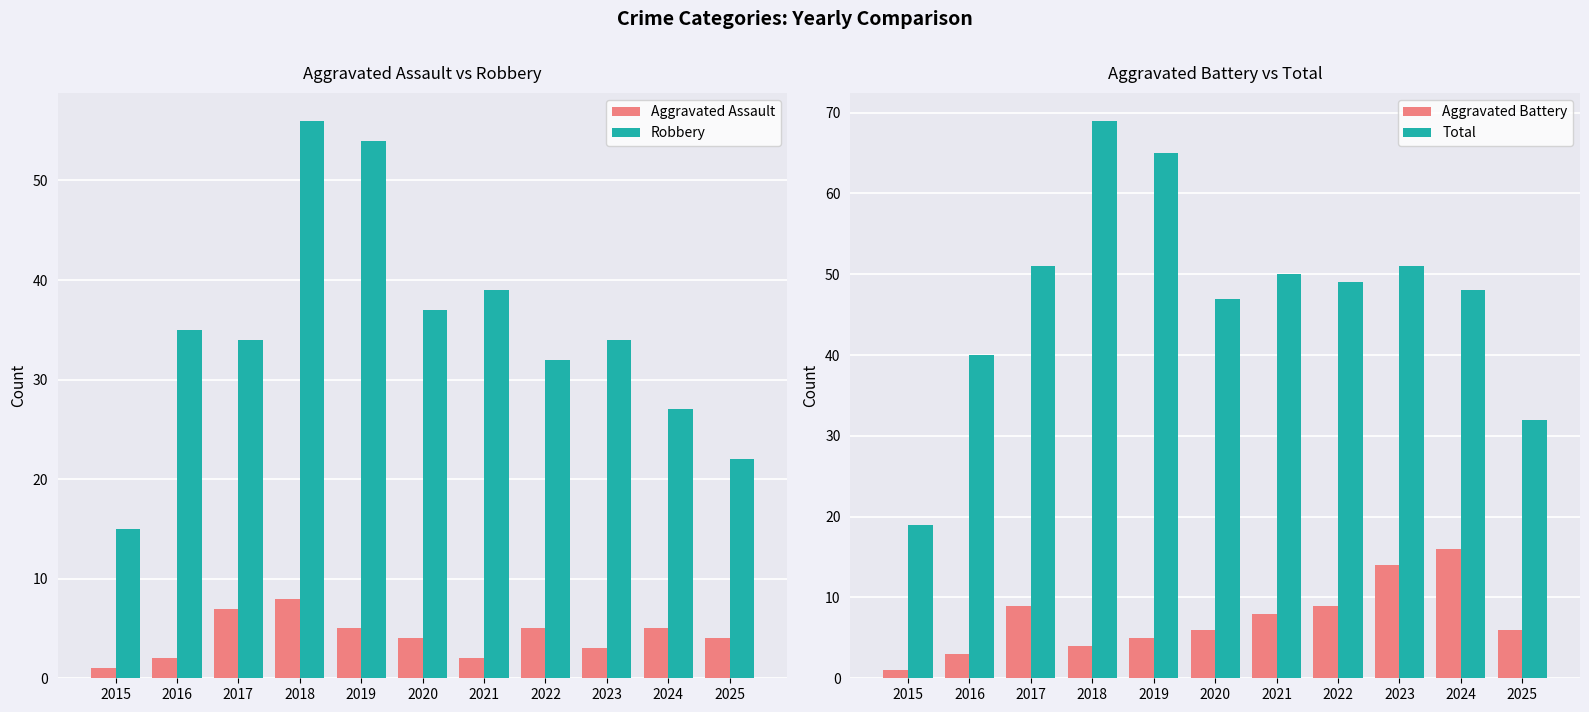

Rank the categories by Aggravated Battery value from lowest to highest.

2015, 2016, 2018, 2019, 2020, 2025, 2021, 2017, 2022, 2023, 2024